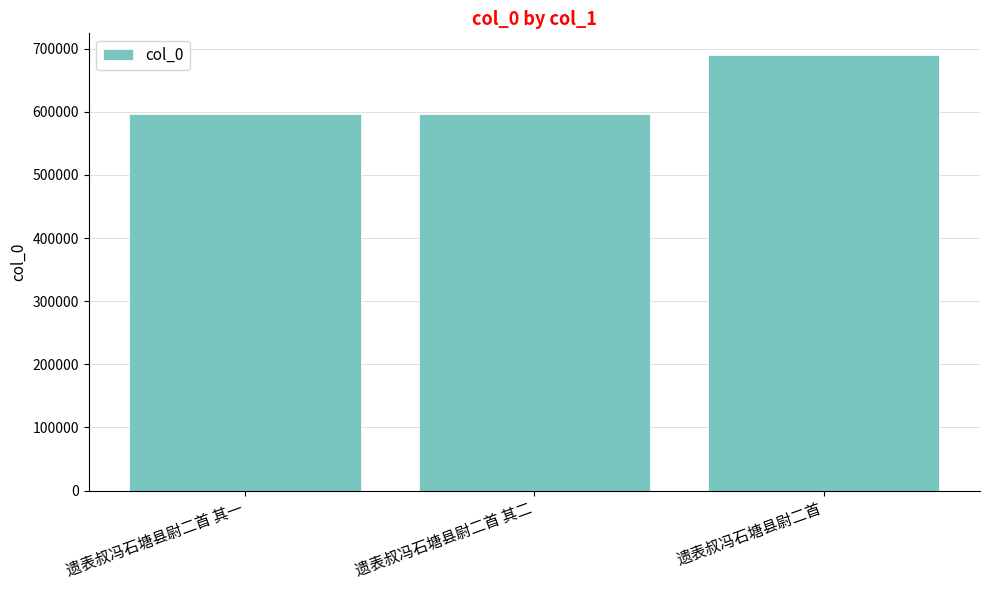

Is it true that the value at 遗表叔冯石塘县尉二首 is 689712?

True